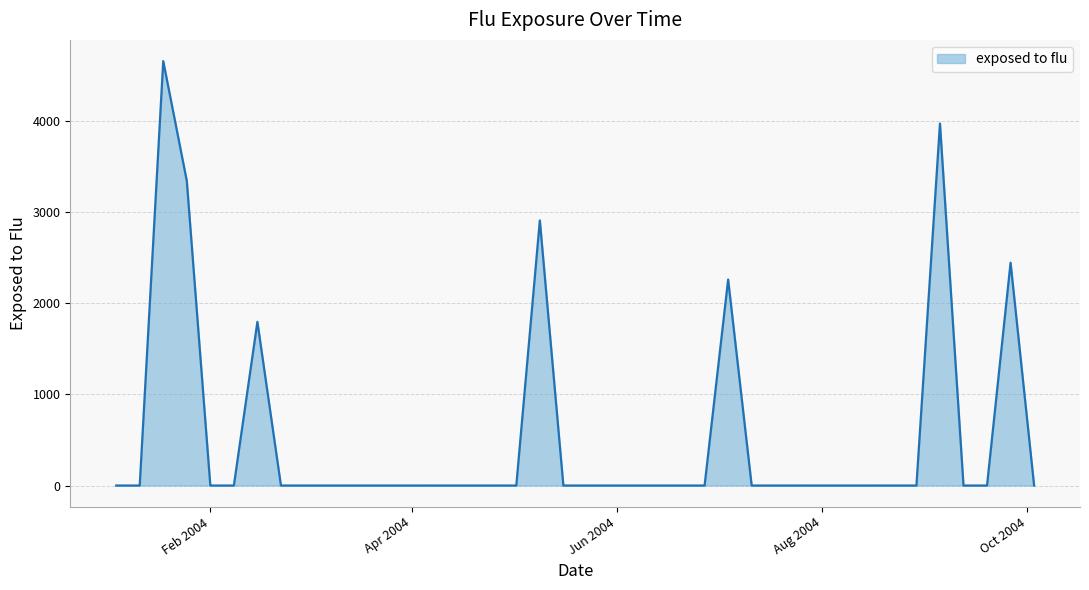

Reading left to right, extract all data points from this chart.

0.0	0.0	4656.2	3342.7	0.0	0.0	1795.6	0.0	0.0	0.0	0.0	0.0	0.0	0.0	0.0	0.0	0.0	0.0	2908.5	0.0	0.0	0.0	0.0	0.0	0.0	0.0	2260.1	0.0	0.0	0.0	0.0	0.0	0.0	0.0	0.0	3971.5	0.0	0.0	2444.5	0.0